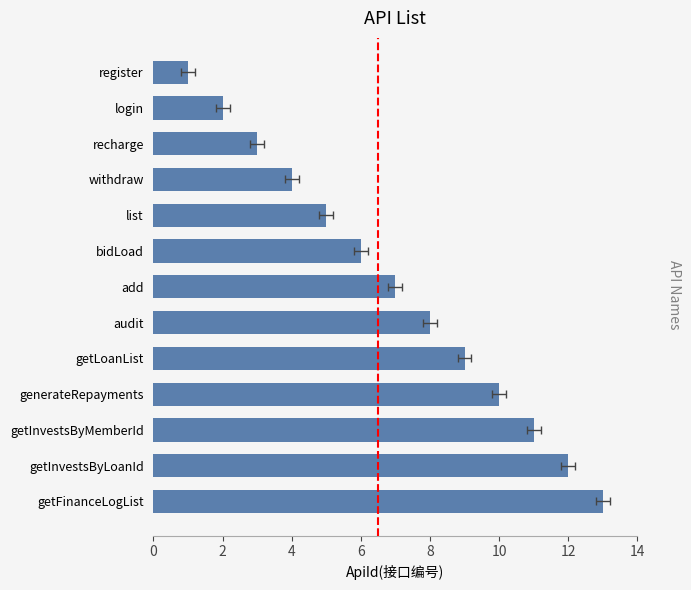

What is the value of the 9th bar from the left?

5